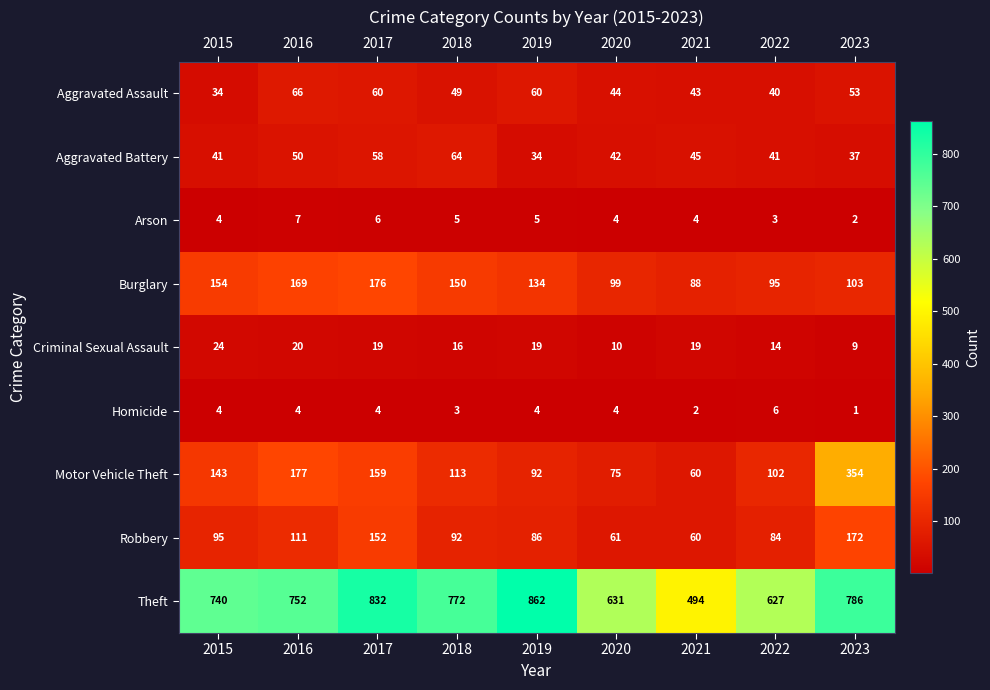

What is the maximum value shown in the chart?

862